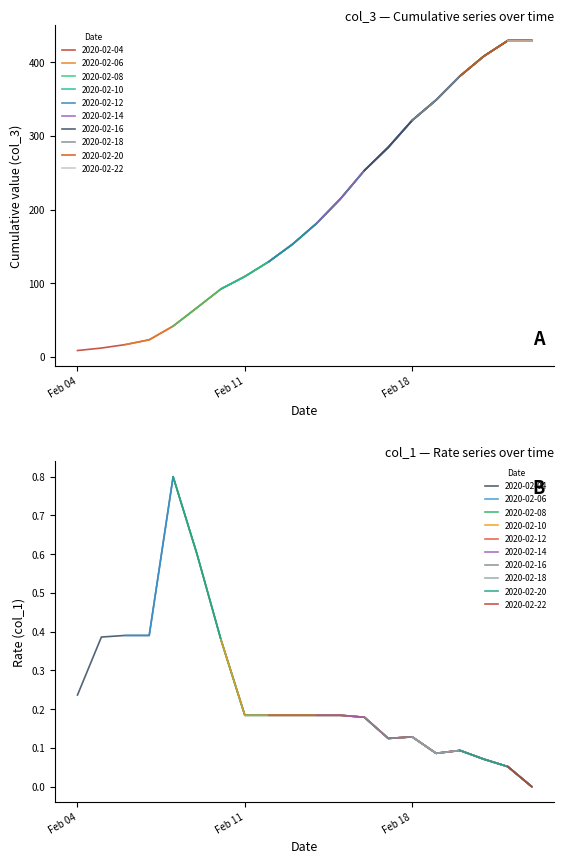

Rank the categories by col_1 value from highest to lowest.

2020-02-08, 2020-02-09, 2020-02-06, 2020-02-07, 2020-02-05, 2020-02-10, 2020-02-04, 2020-02-11, 2020-02-12, 2020-02-13, 2020-02-14, 2020-02-15, 2020-02-16, 2020-02-18, 2020-02-17, 2020-02-20, 2020-02-19, 2020-02-21, 2020-02-22, 2020-02-23